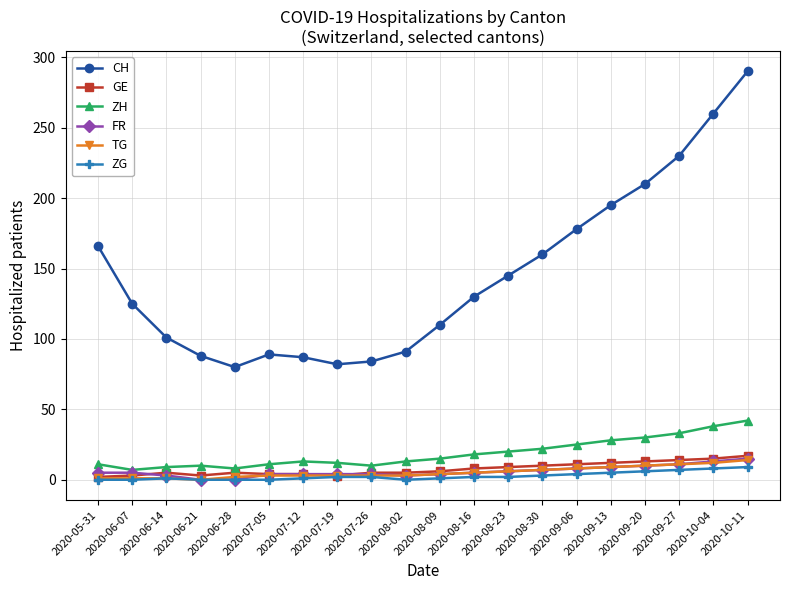

What is the maximum value for CH?

290